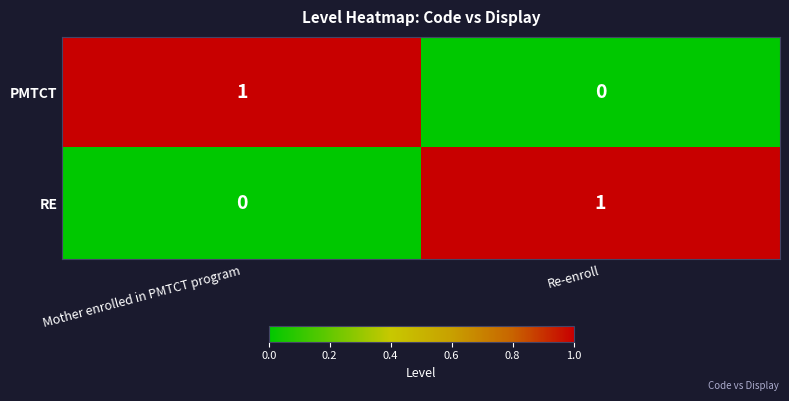

Which category has the lowest value in the RE series?

Mother enrolled in PMTCT program